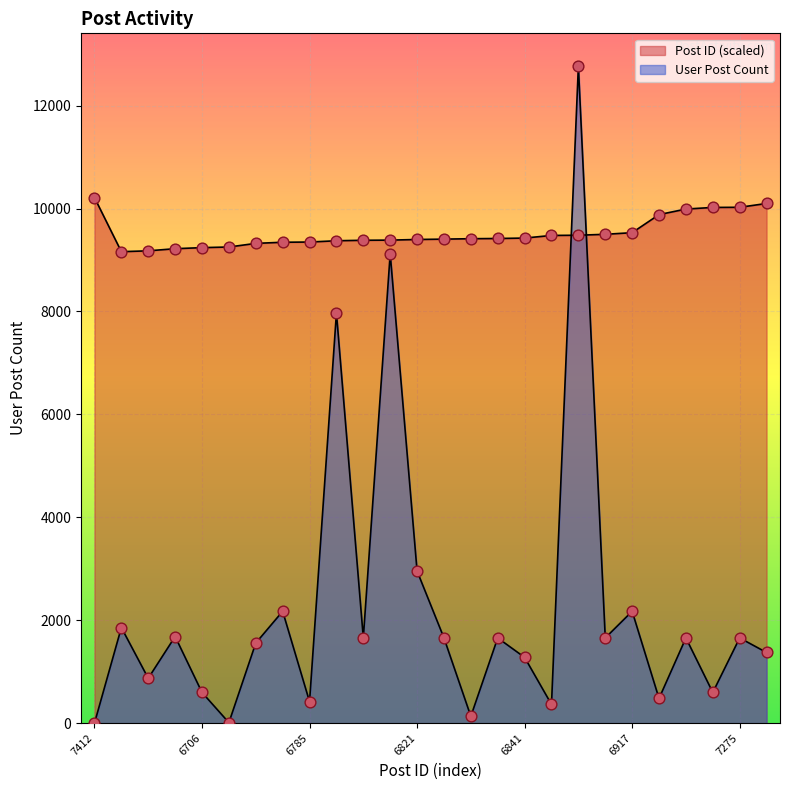

At which category is the sum across all series the highest?

6881